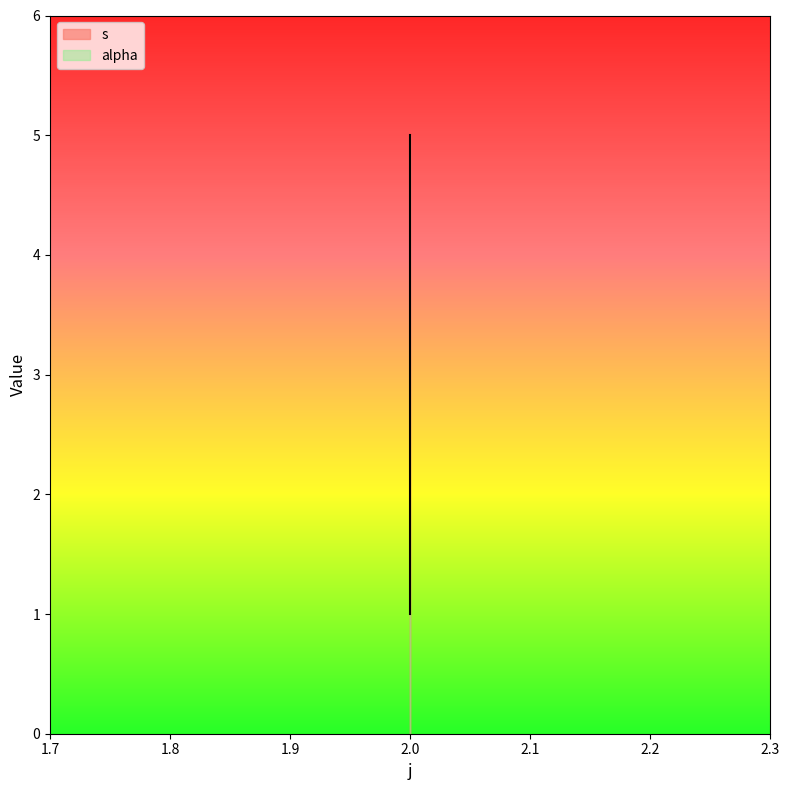

True or false: the data shows 3 at 2.

True